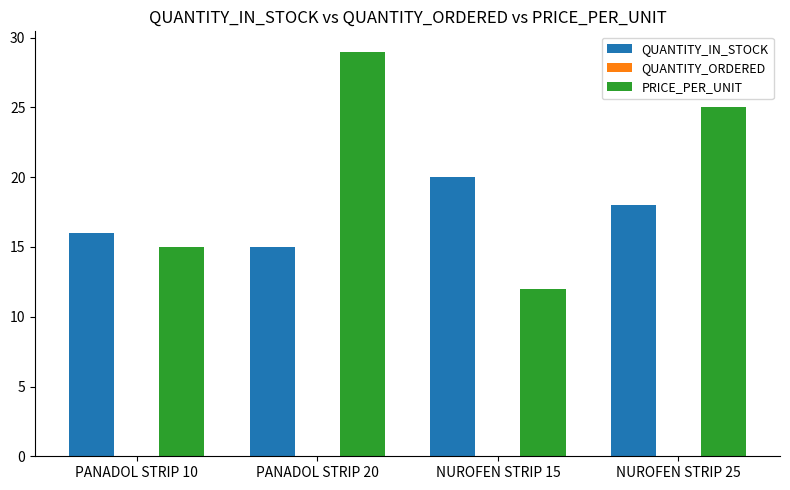

List the series in order of their peak value, lowest first.

QUANTITY_IN_STOCK, PRICE_PER_UNIT